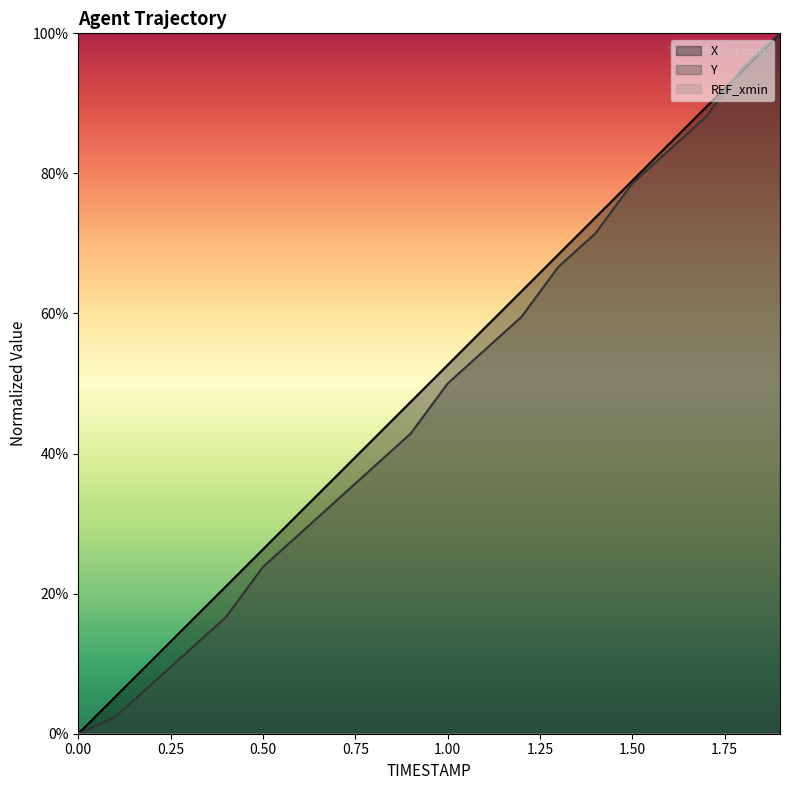

What is the value of the X point at the 11th from the left?

52.6